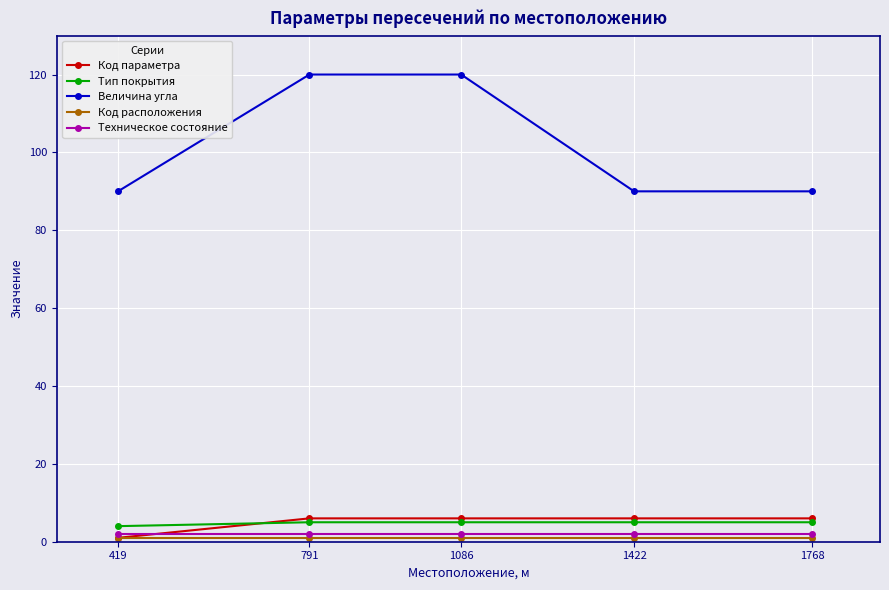

The value of Величина угла at 791 is 120. True or false?

True